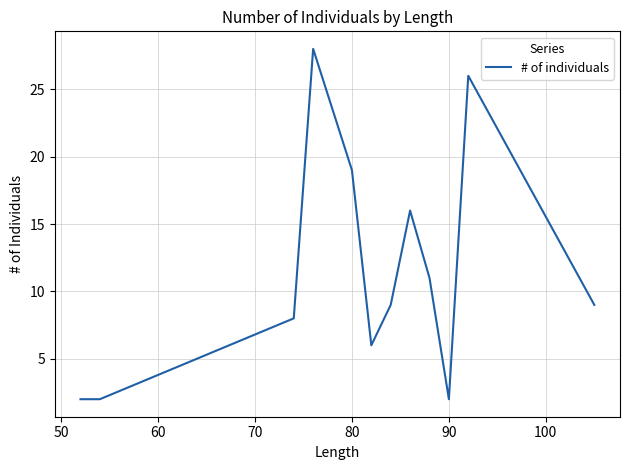

What is the maximum value shown in the chart?

28